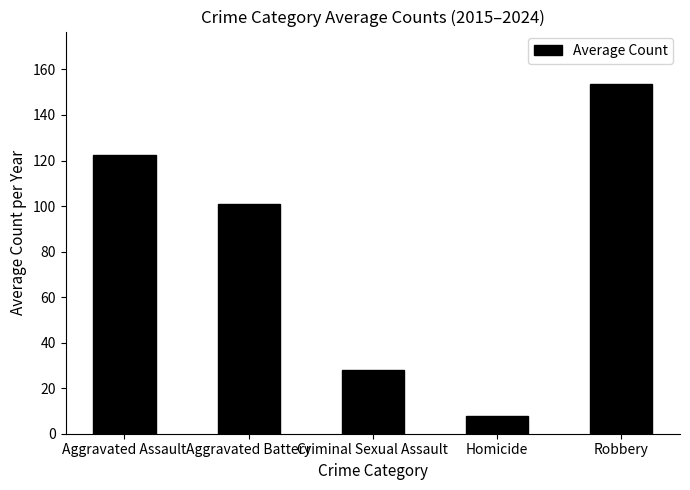

Between Criminal Sexual Assault and Aggravated Battery, which is larger?

Aggravated Battery